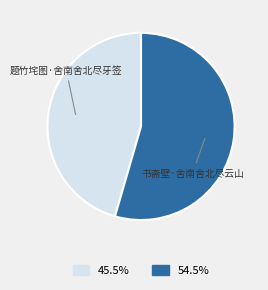

Is there any slice that represents more than half of the pie?

Yes